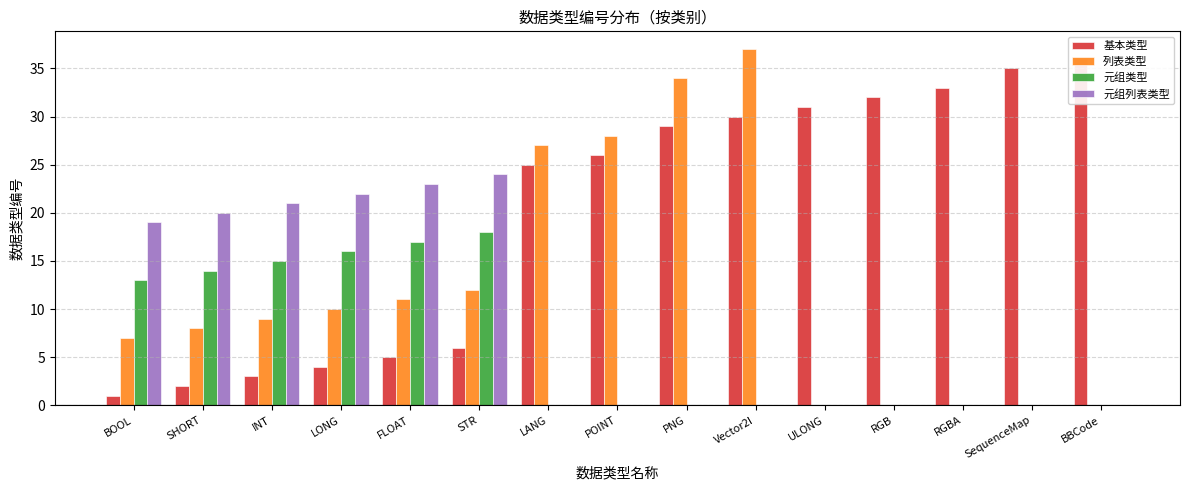

True or false: 列表类型 has a value of 4 at SHORT.

False